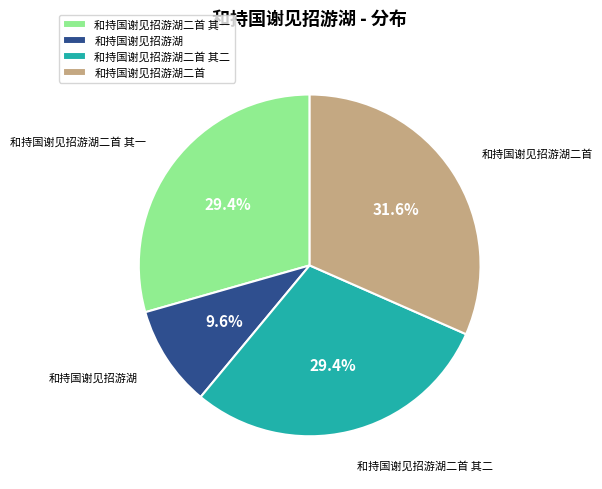

To the nearest percent, what is the combined percentage of 和持国谢见招游湖二首 其一 and 和持国谢见招游湖?

39%